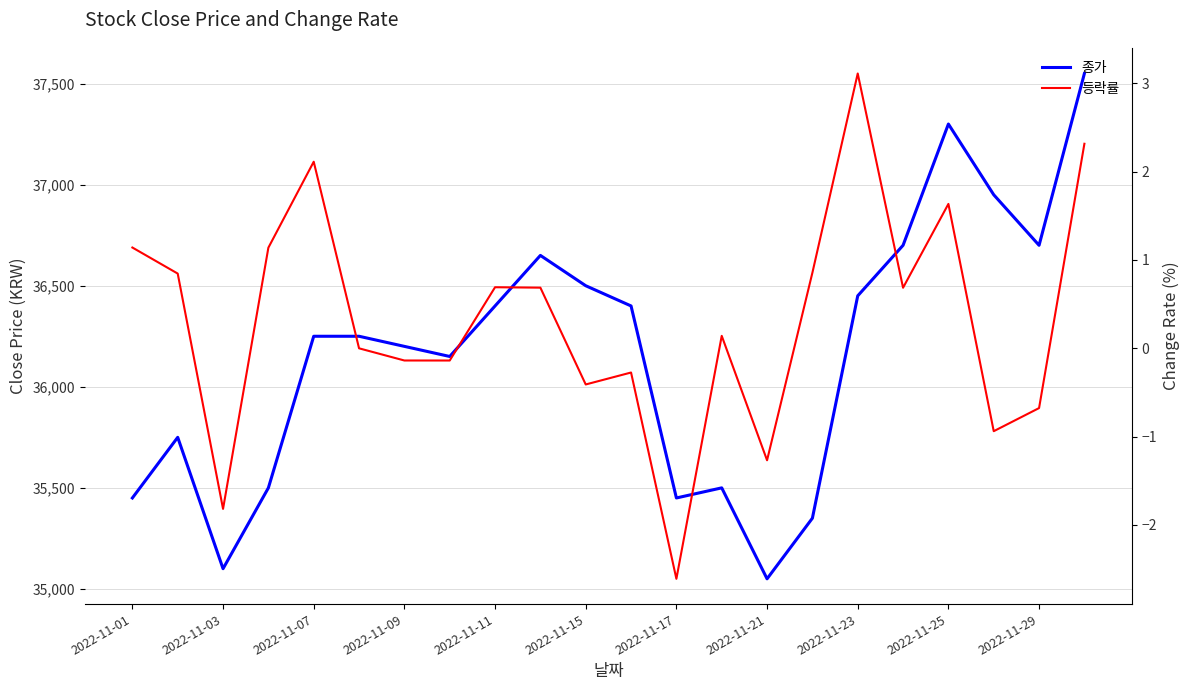

The 종가 series shows 58495.5 at 2022-11-03. True or false?

False